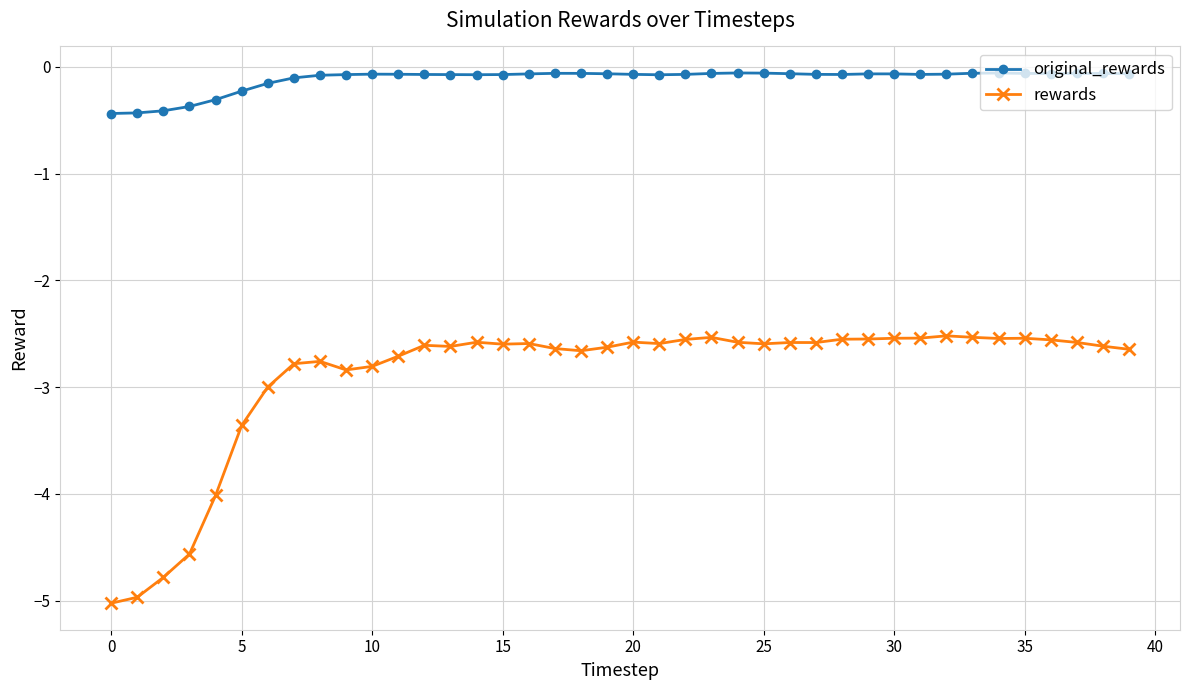

True or false: original_rewards and rewards intersect in this chart.

False